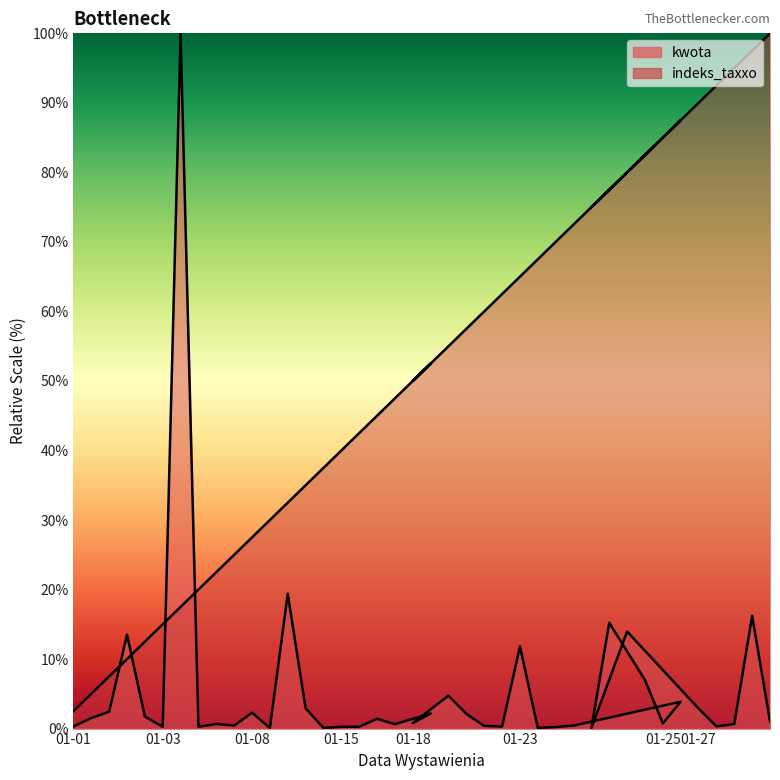

What is the sum of all values?

2050.0